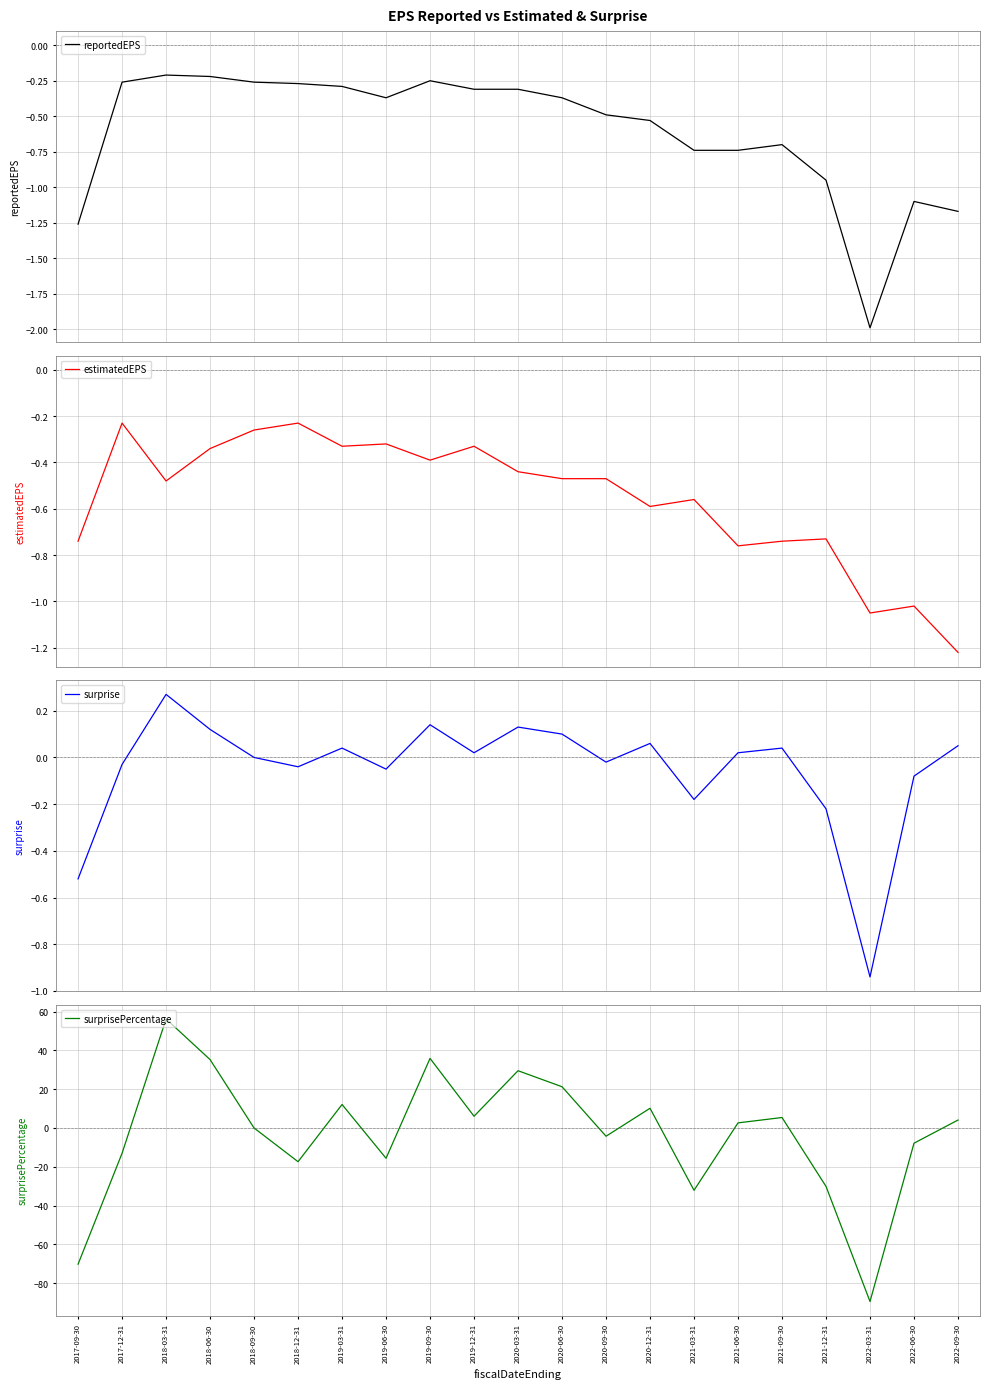

True or false: surprisePercentage has more than 0 points higher than both neighbors.

True